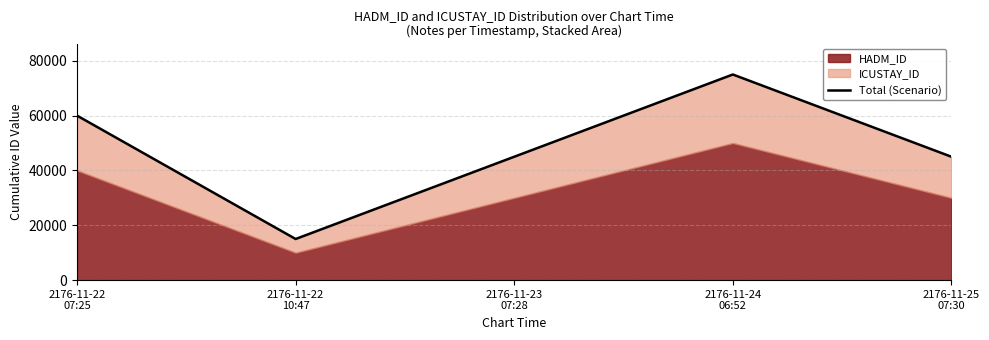

Which has a higher value, 2176-11-24
06:52 or 2176-11-23
07:28?

2176-11-24
06:52